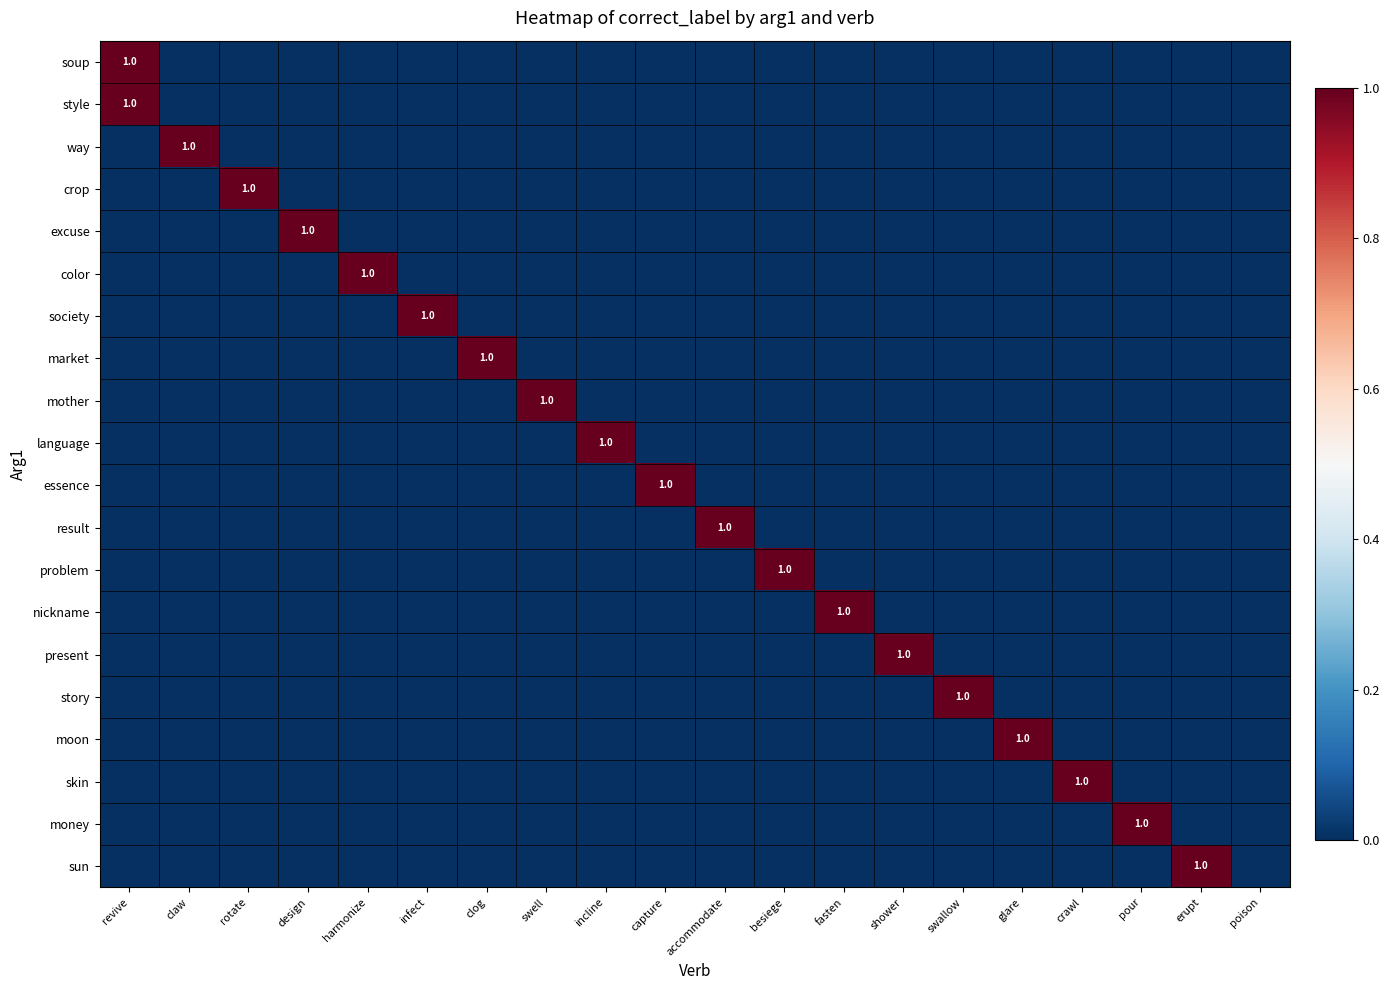

The value of excuse at clog is -1. True or false?

False